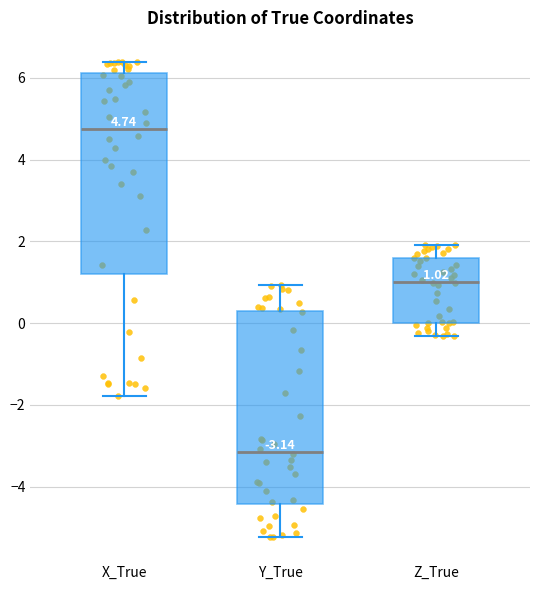

Which box has the lowest median line?

Y_True